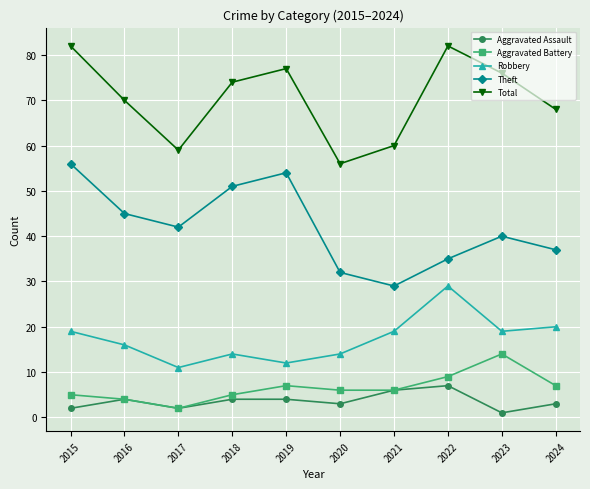

What is the total value across all series at 2021?

120